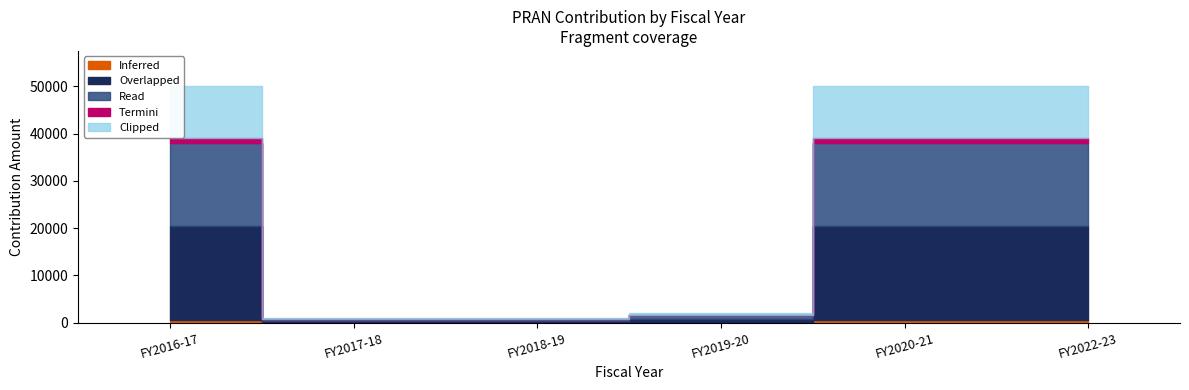

Between FY2022-23 and FY2017-18, which is larger?

FY2022-23